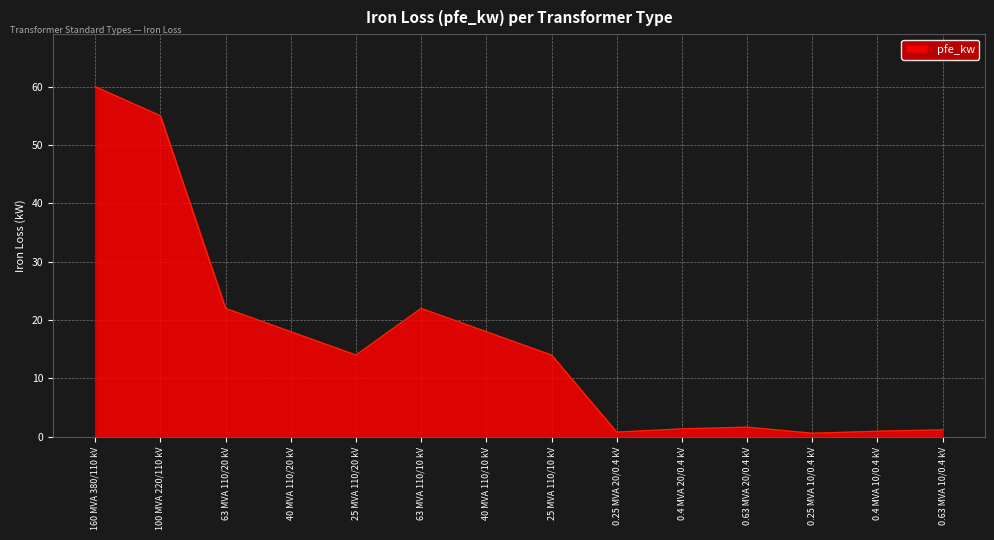

Which category has the highest value across all series?

160 MVA 380/110 kV